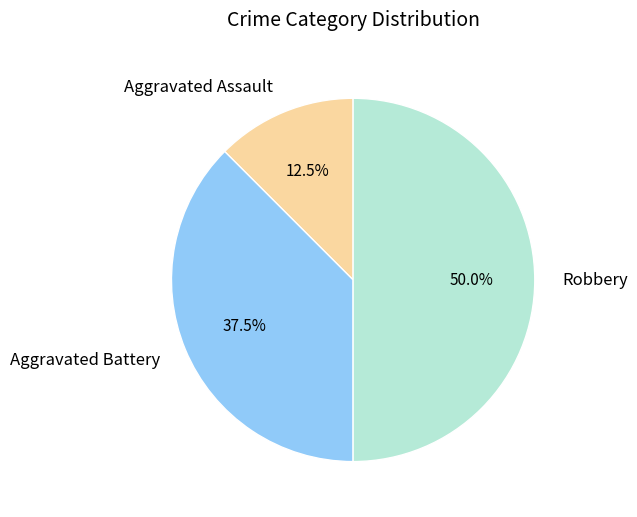

Which slice is the smallest?

Aggravated Assault